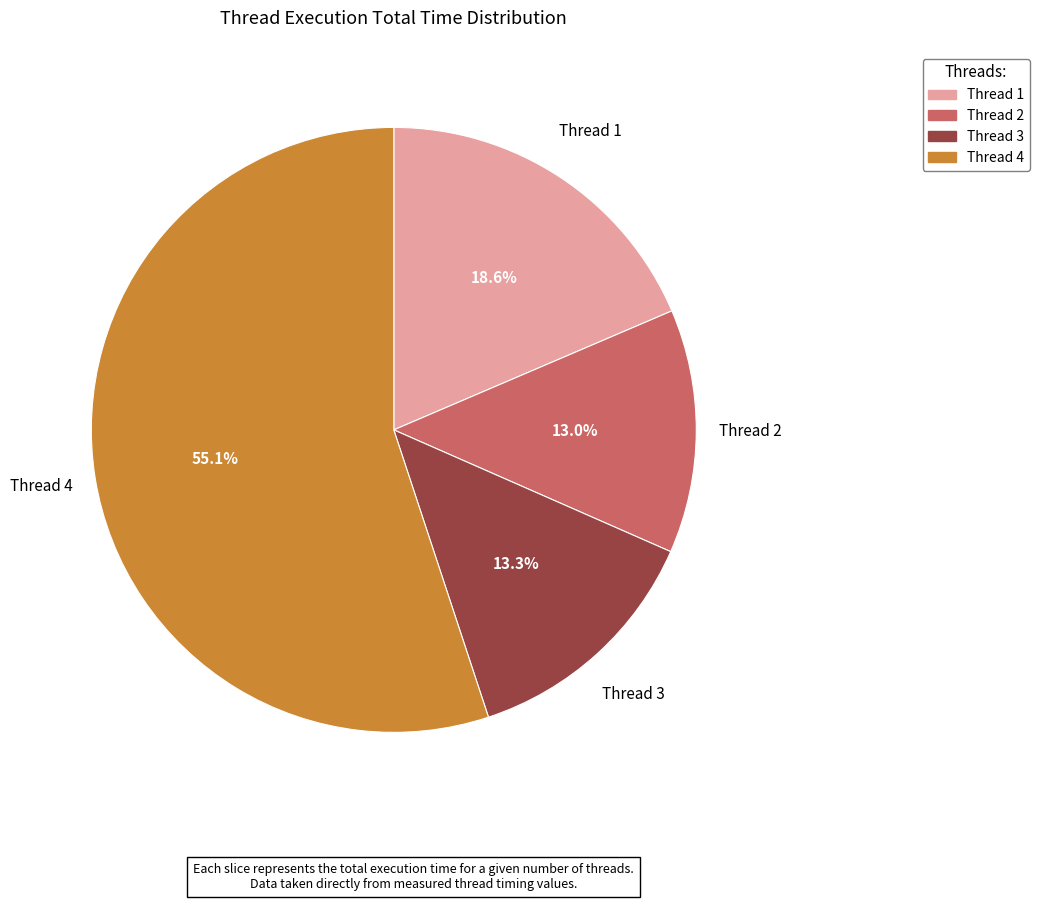

Is there any slice that represents more than half of the pie?

Yes